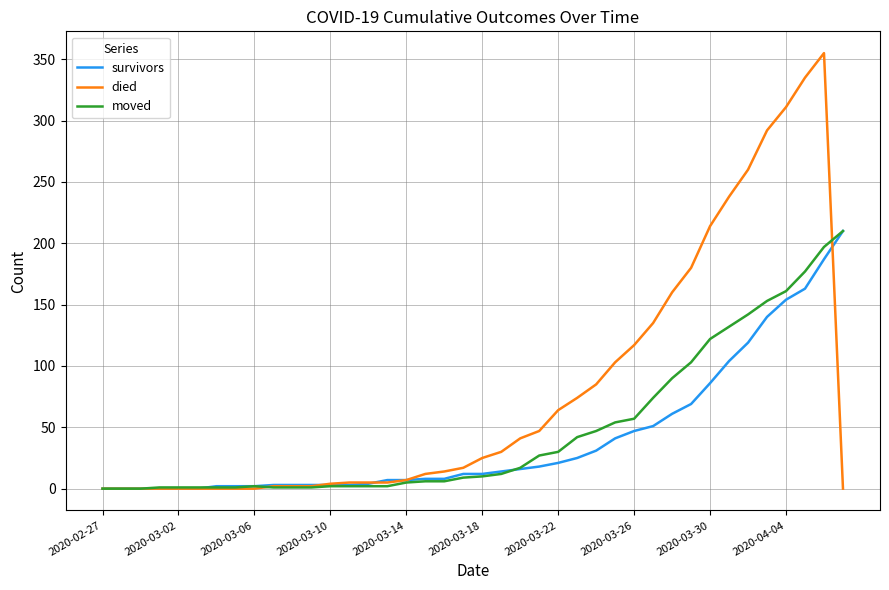

Which series has the widest spread of values?

died